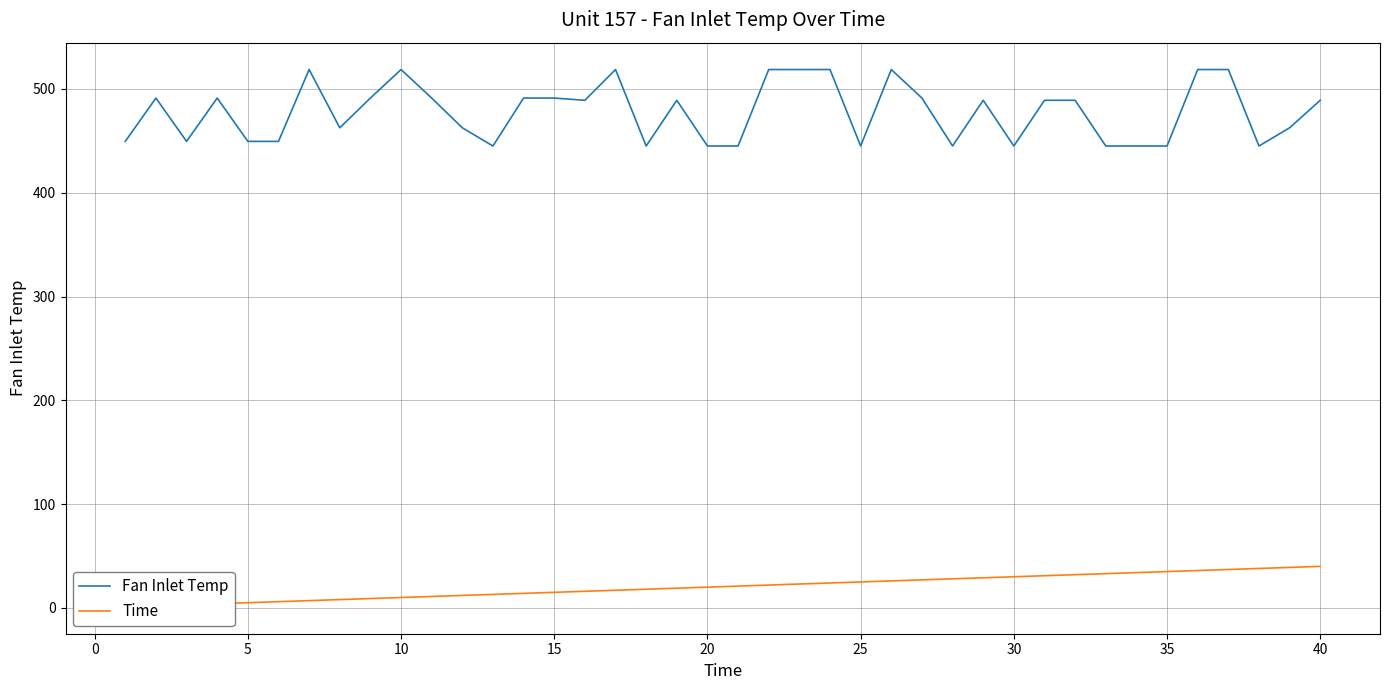

The value of Fan Inlet Temp at 30 is 144.7. True or false?

False